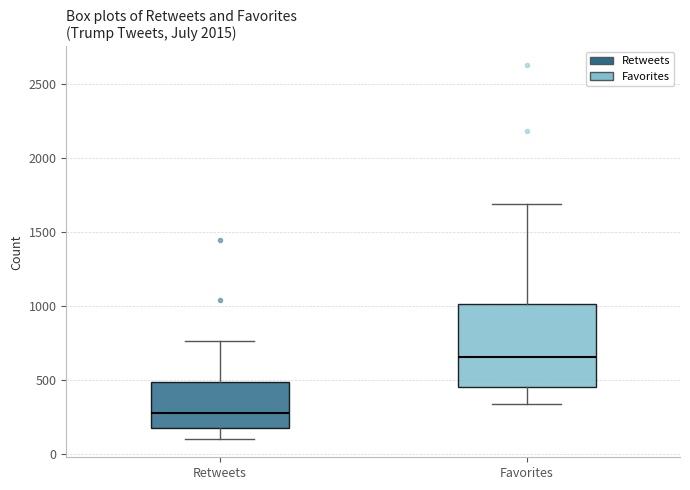

Which box has the lowest median line?

Retweets